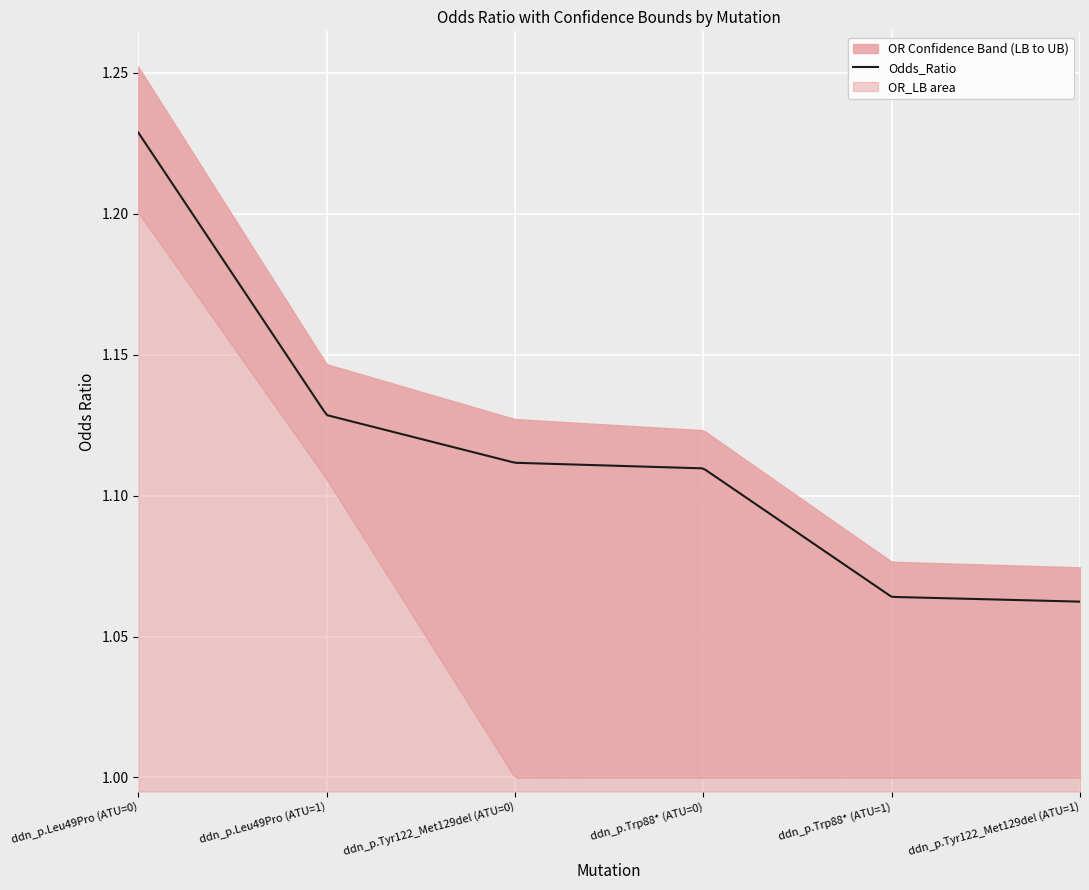

True or false: OR_UB and OR_LB cross at least once.

False